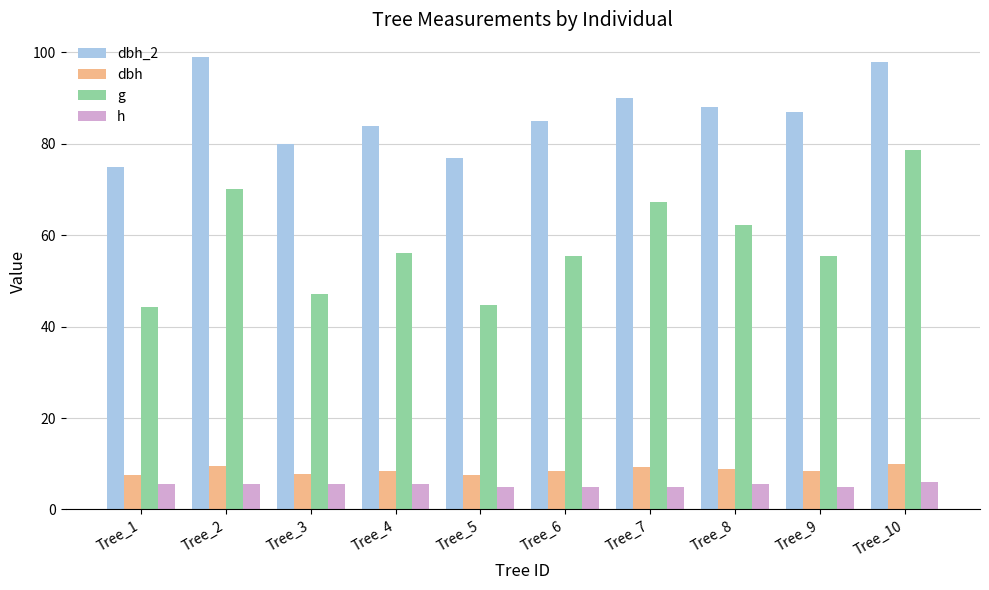

True or false: g has a value of 24.3 at Tree_7.

False